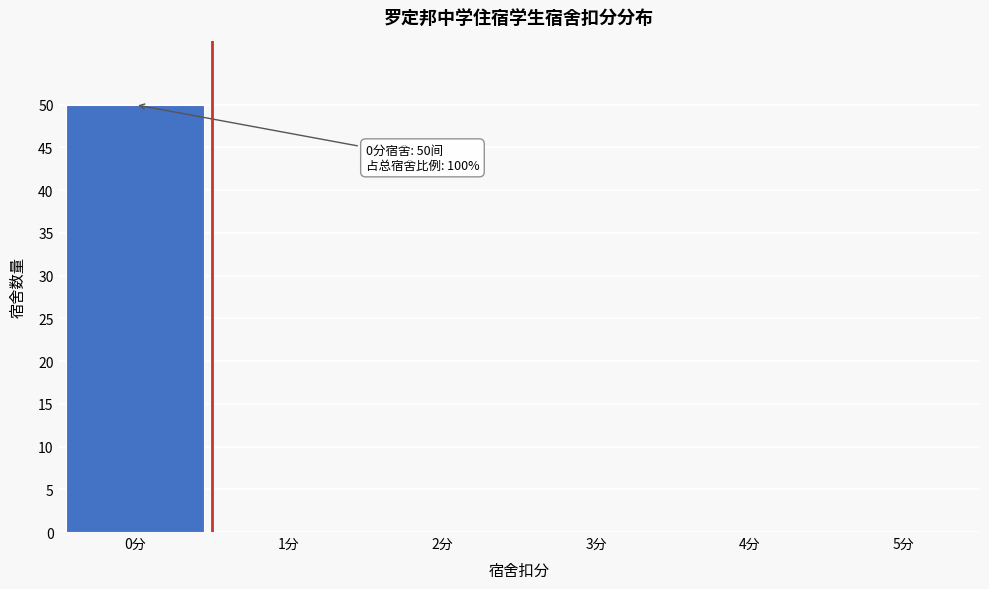

Over which range of the x-axis is the bar tallest?

-0.5 to 0.5